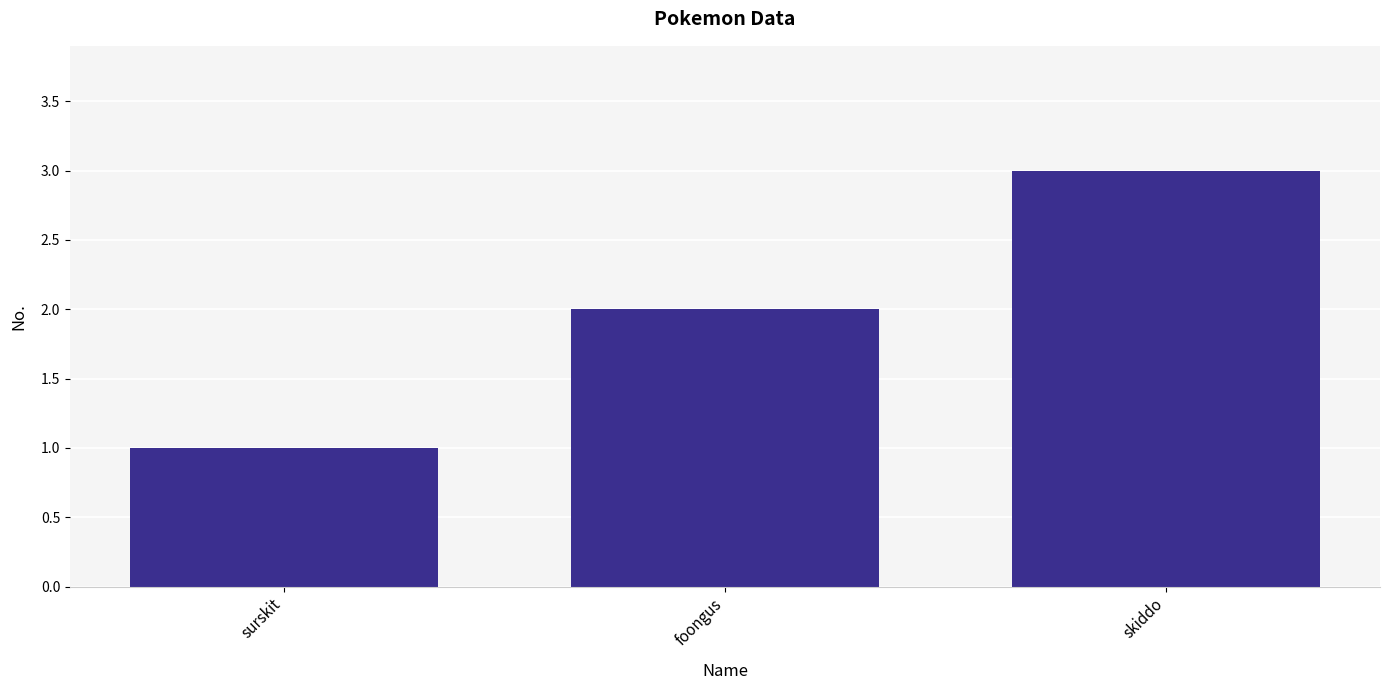

Does the chart contain any negative values?

No